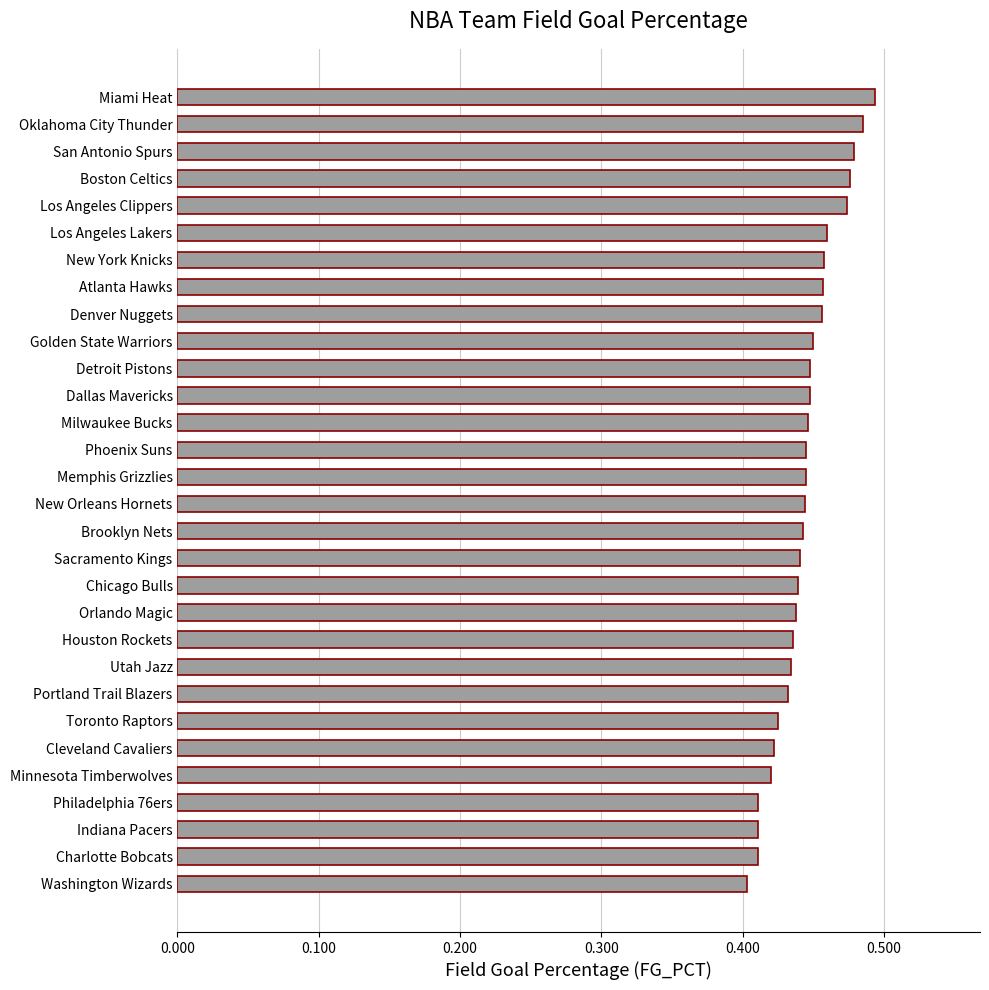

How many series are shown in this chart?

1